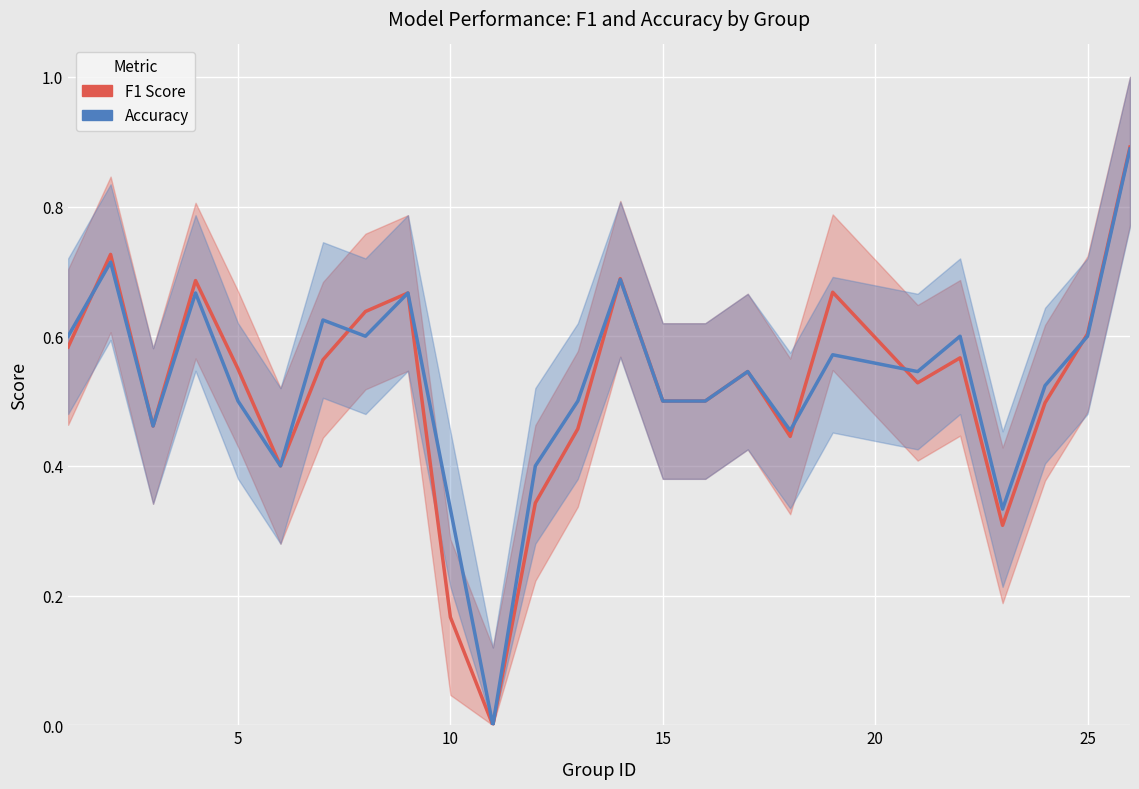

Reading left to right, transcribe all the data shown in this chart.

F1 Score: 0.6	0.7	0.5	0.7	0.5	0.4	0.6	0.6	0.7	0.2	0.0	0.3	0.5	0.7	0.5	0.5	0.5	0.4	0.7	0.5	0.6	0.3	0.5	0.6	0.9
Accuracy: 0.6	0.7	0.5	0.7	0.5	0.4	0.6	0.6	0.7	0.3	0.0	0.4	0.5	0.7	0.5	0.5	0.5	0.5	0.6	0.5	0.6	0.3	0.5	0.6	0.9